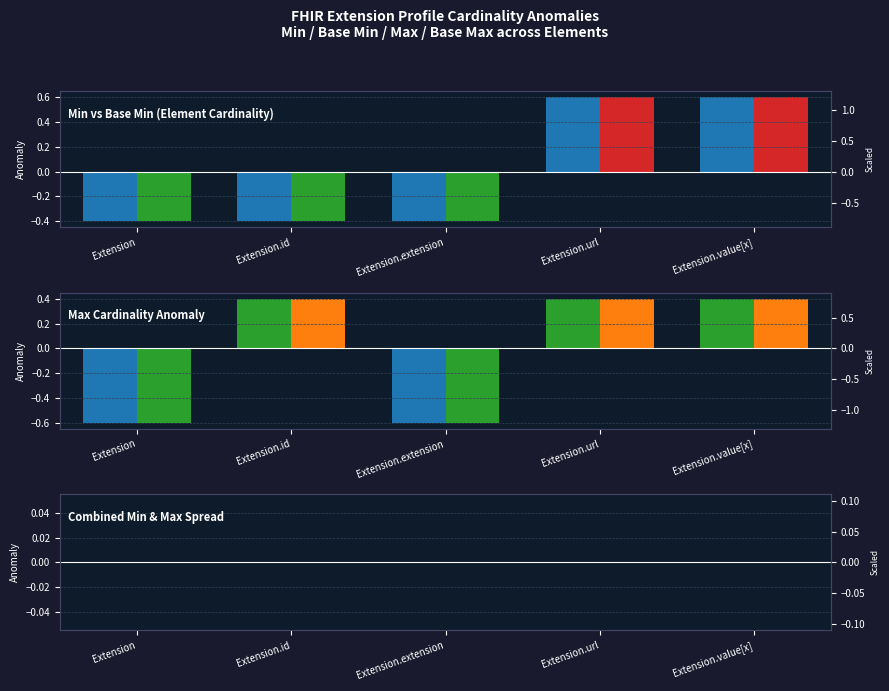

Rank the series by their maximum value, from lowest to highest.

Combined Series A, Combined Series B, Max Series A, Max Series B, Min Series A, Min Series B